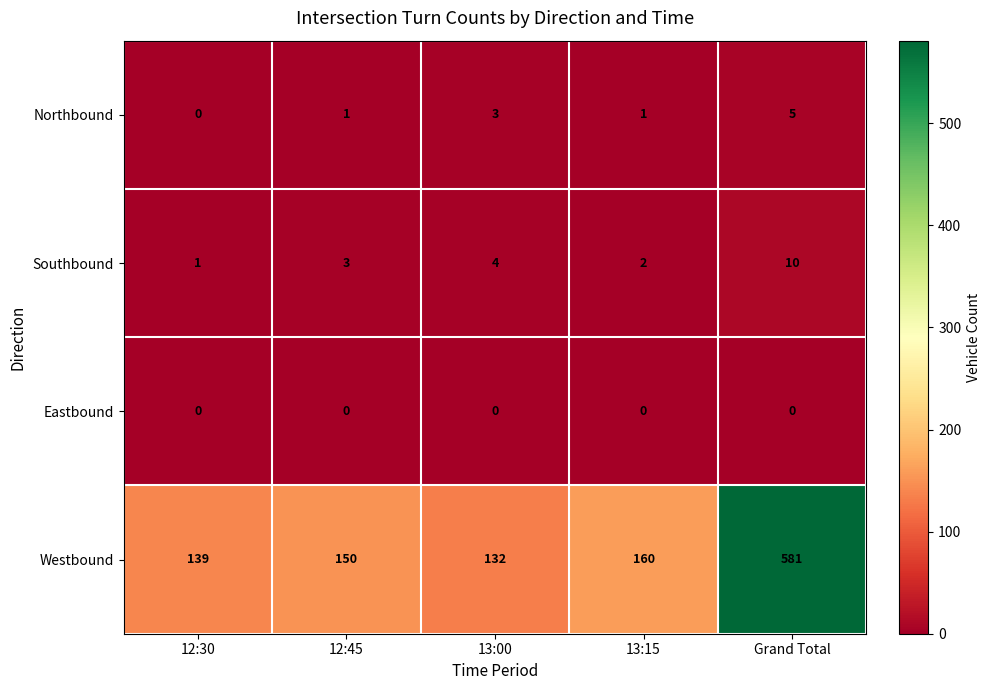

Which series has the largest range (max minus min)?

Westbound